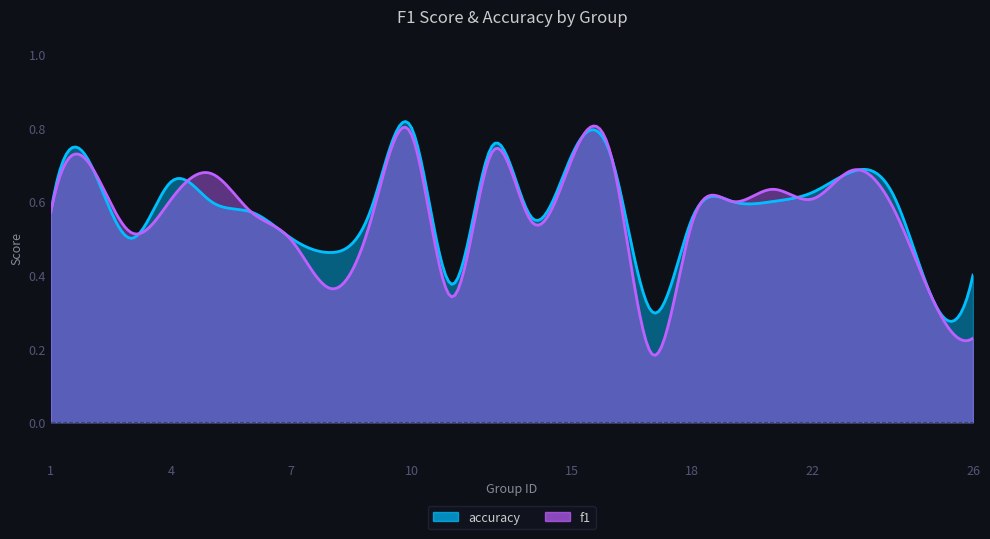

How many interior local valleys does the accuracy series have?

6